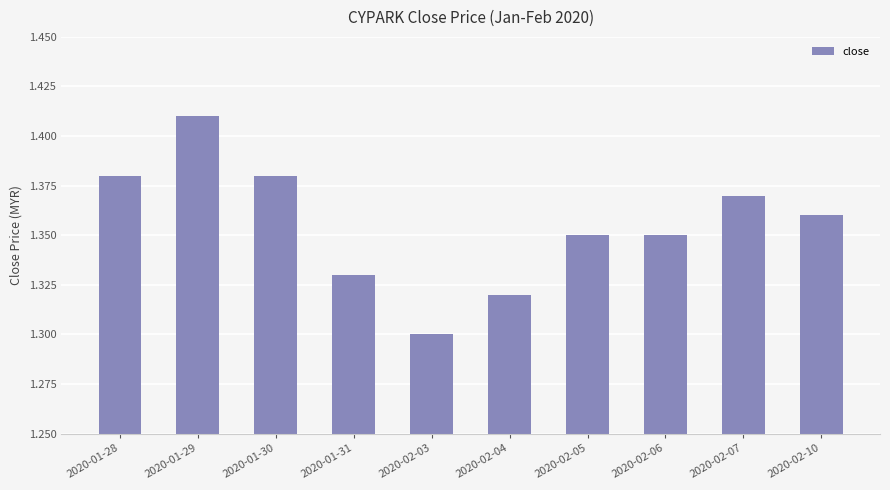

How many distinct data groups are displayed?

1